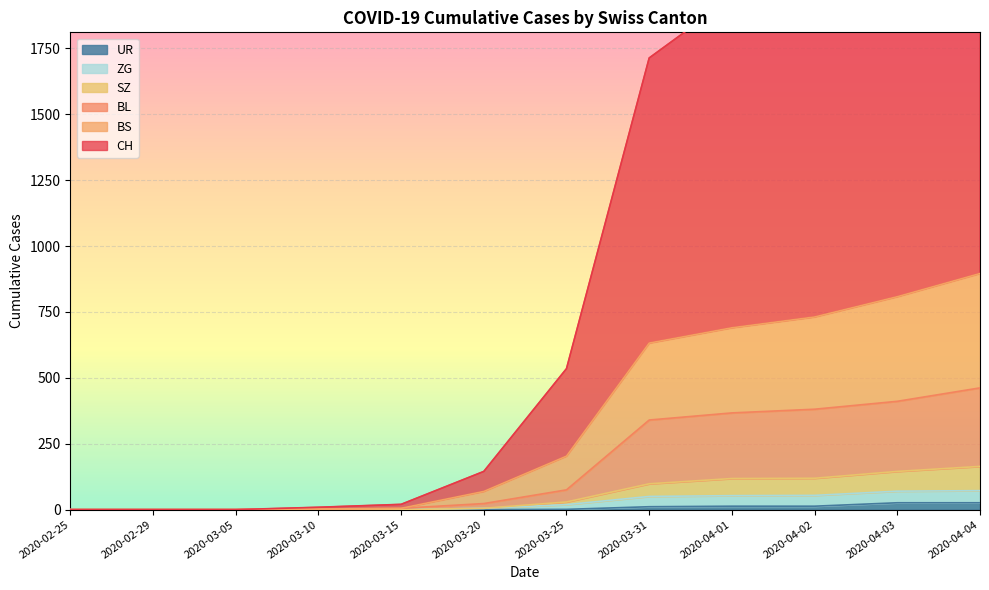

What is the label of the 4th point from the left?

2020-03-10